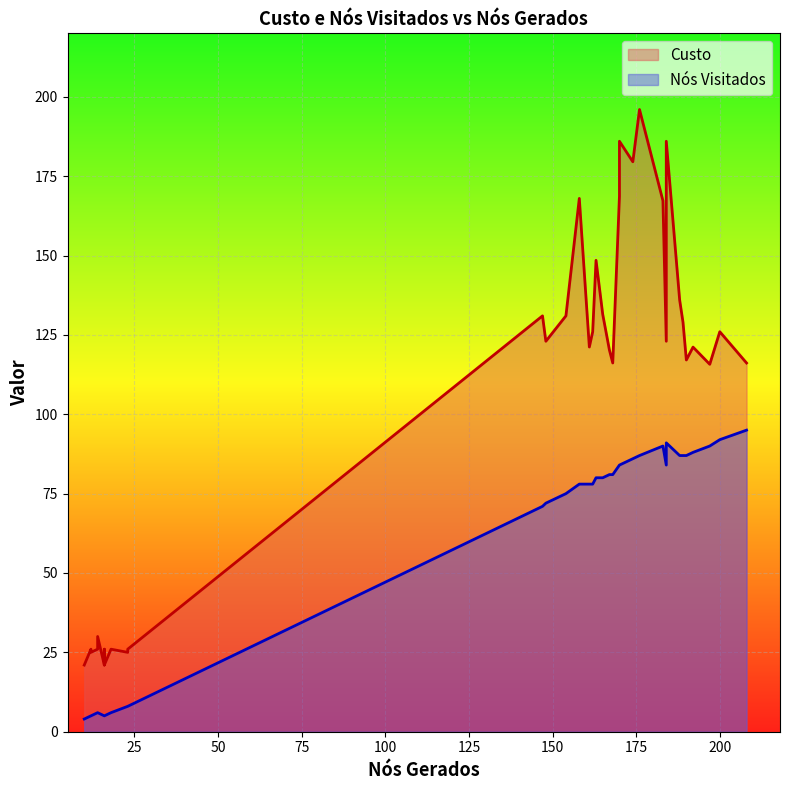

Which has a higher value, 17 or 5?

17